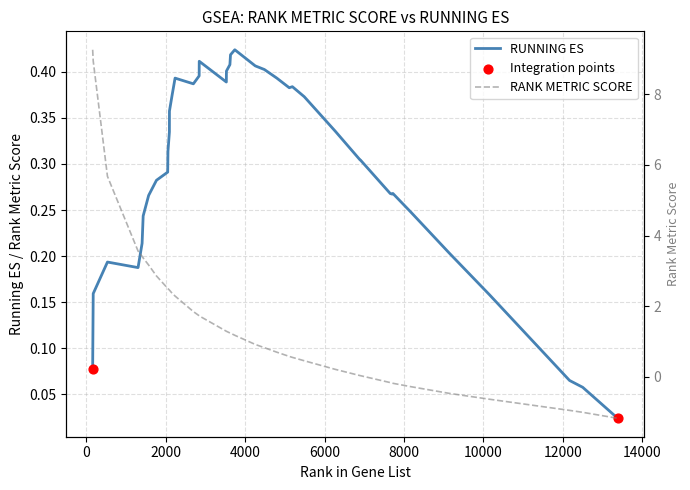

Which series reaches the maximum Y coordinate?

RANK METRIC SCORE